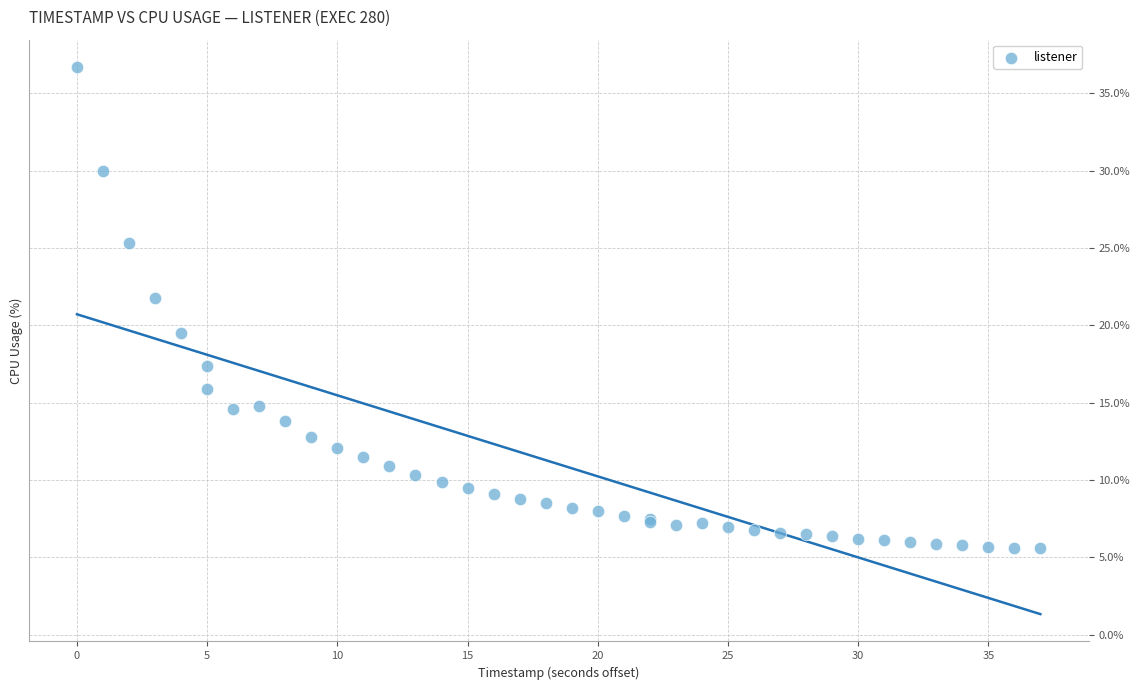

What Y value in the scatter plot is closest to 21?

21.8